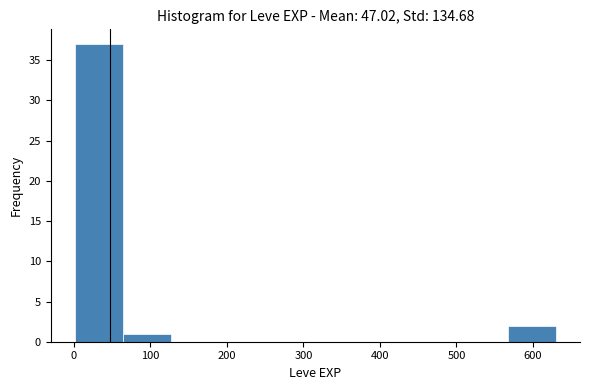

Reading left to right, transcribe this chart: for each bar, give the range it covers on the x-axis and its height. Neither the bar edges nor the heights are printed on the chart, so give them approximately, as read against the axes.

0 to 60: 37
60 to 130: 1
130 to 190: 0
190 to 250: 0
250 to 320: 0
320 to 380: 0
380 to 440: 0
440 to 500: 0
500 to 570: 0
570 to 630: 2